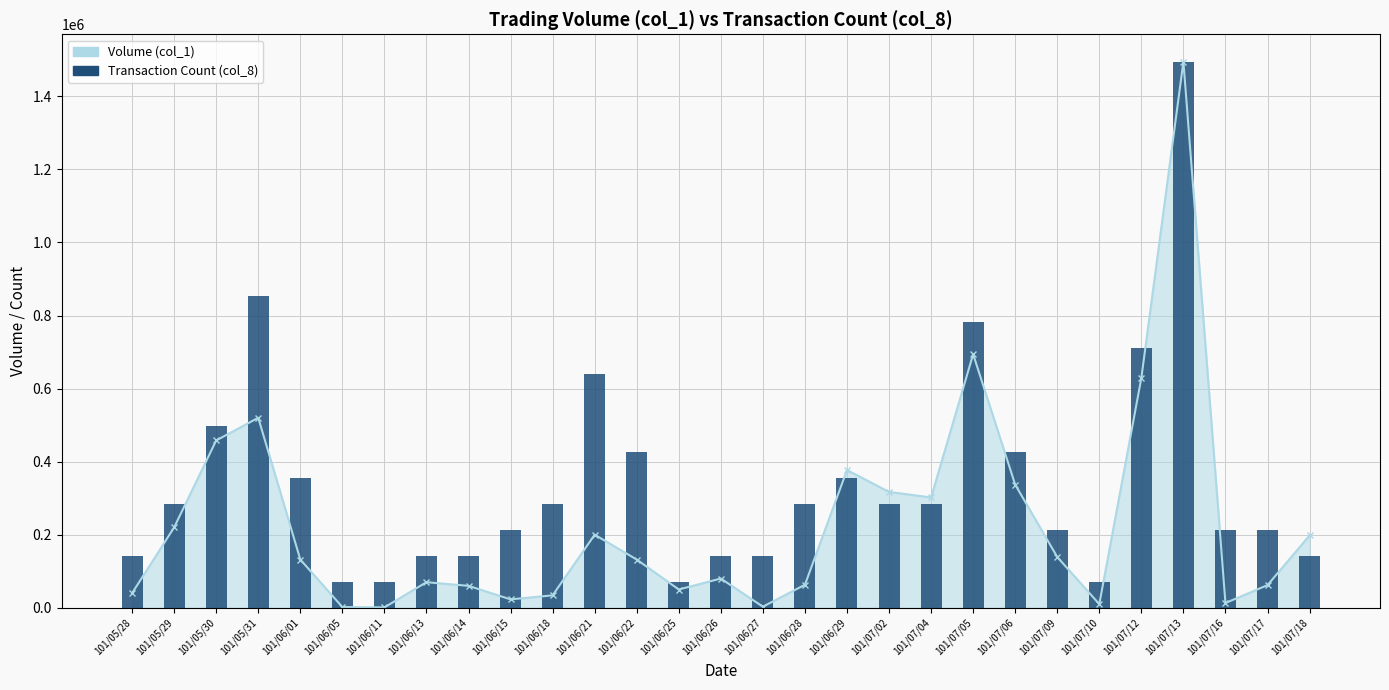

What position from the left is 101/06/29?

18